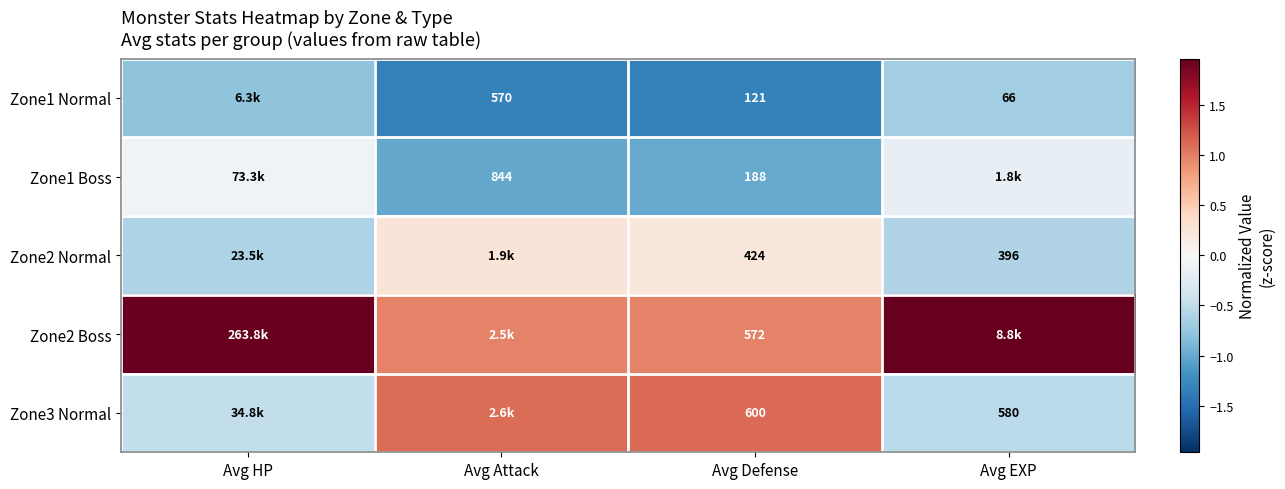

Is the value of Zone3 Normal at Avg EXP greater than the value of Zone2 Normal at Avg EXP?

Yes